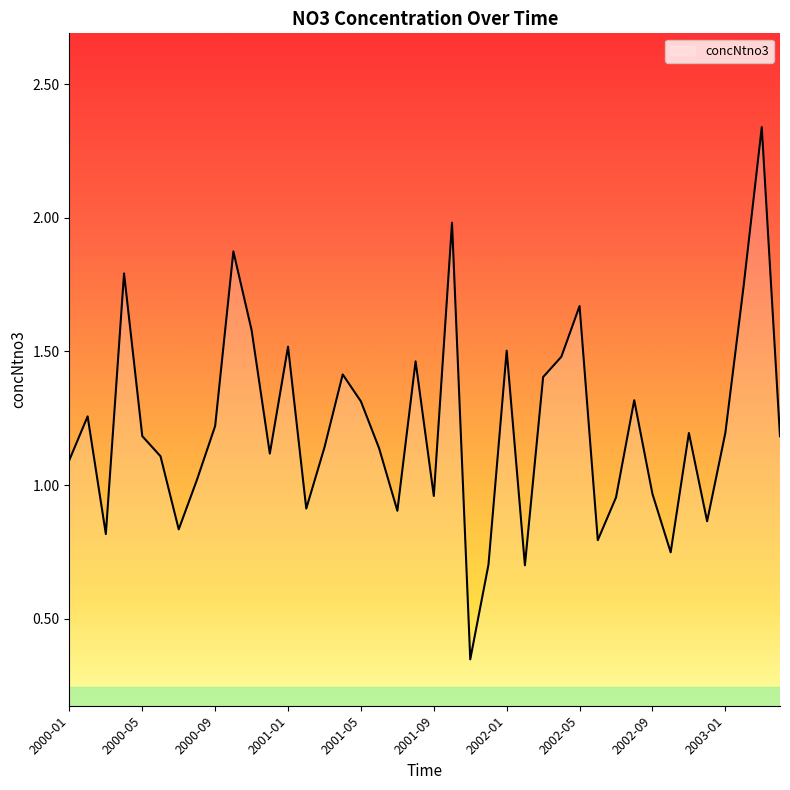

Count the number of categories in the chart.

40